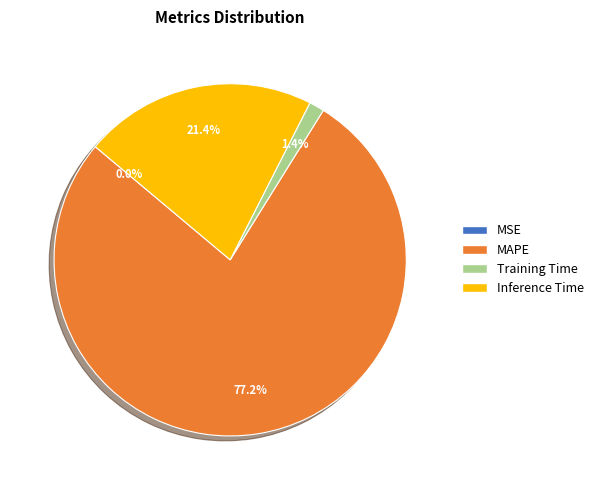

Combined, do MAPE and Inference Time account for over 50%?

Yes